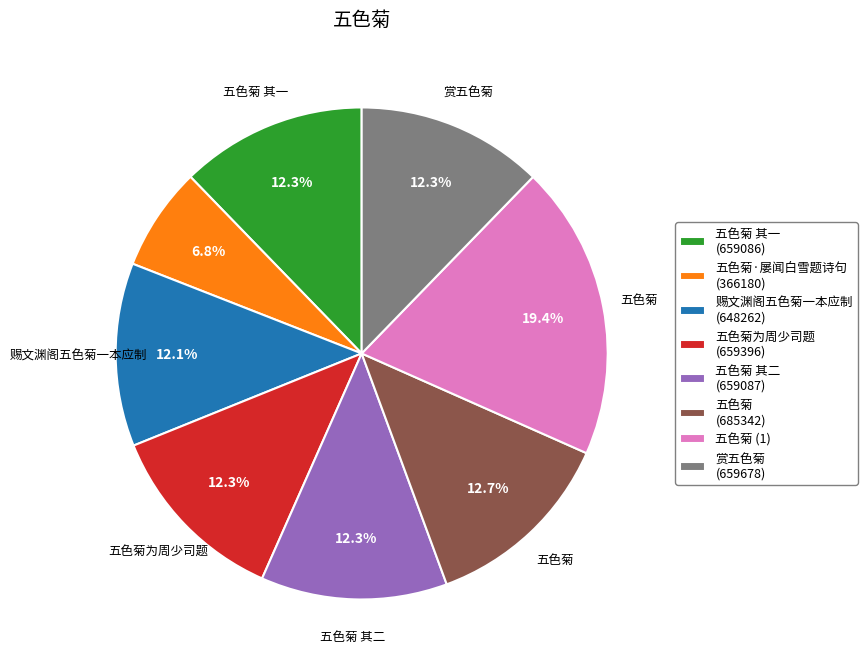

What is the largest slice in the pie chart?

五色菊 (1)